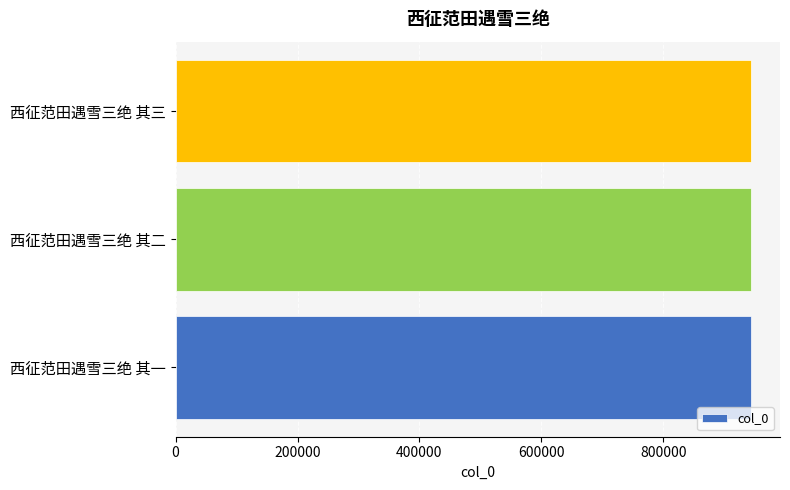

What is the sum of the values at 西征范田遇雪三绝 其三 and 西征范田遇雪三绝 其二?

1888667